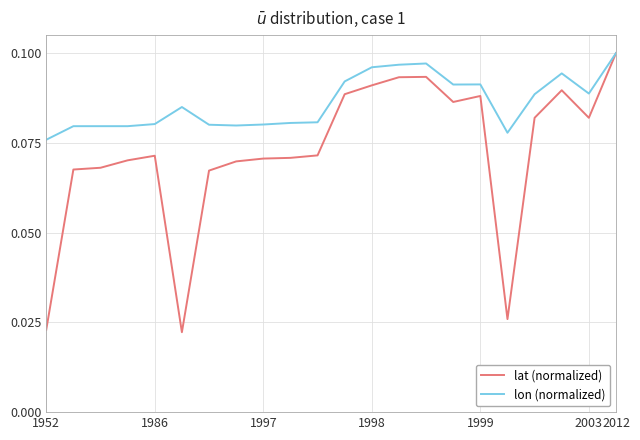

Which series has the largest range (max minus min)?

lat (normalized)